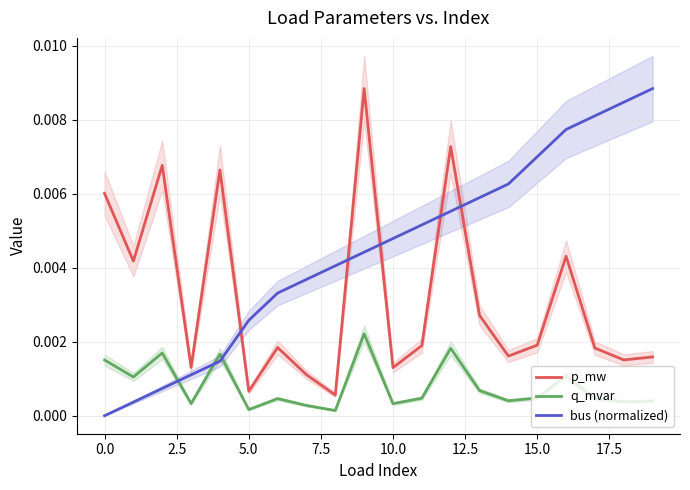

True or false: q_mvar and p_mw cross at least once.

False